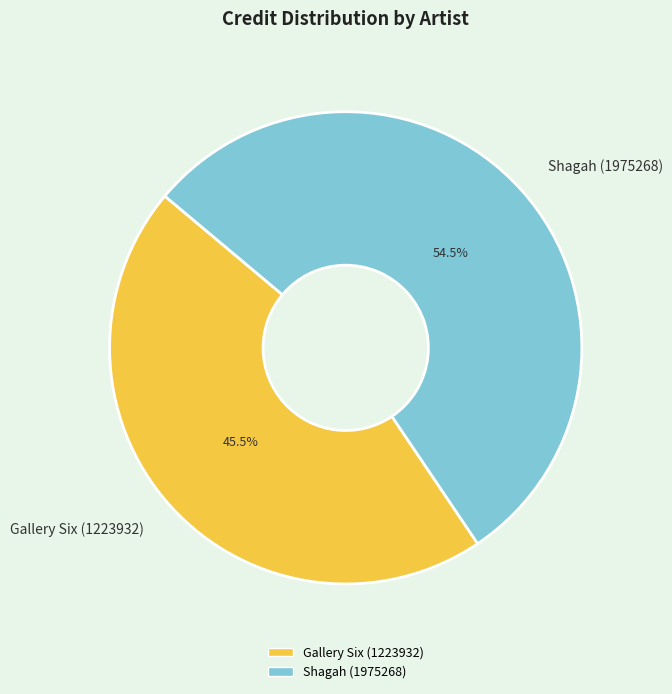

Is there a majority slice in this chart?

Yes